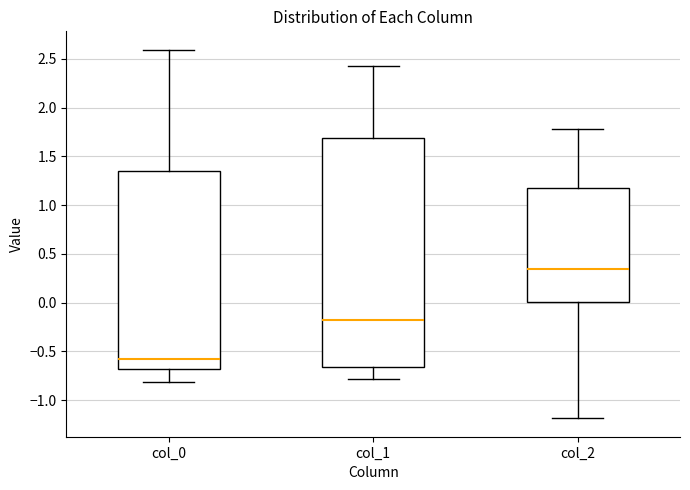

Where does the upper whisker of the box for col_2 end on the y-axis? The values are not printed on the chart, so give them approximately, as read against the axis.

1.80